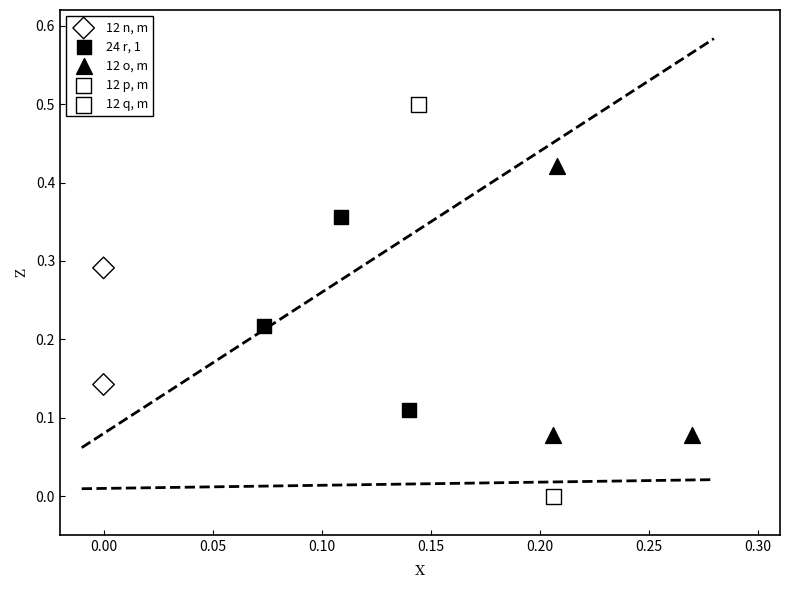

Which series reaches the maximum Y coordinate?

12 q, m